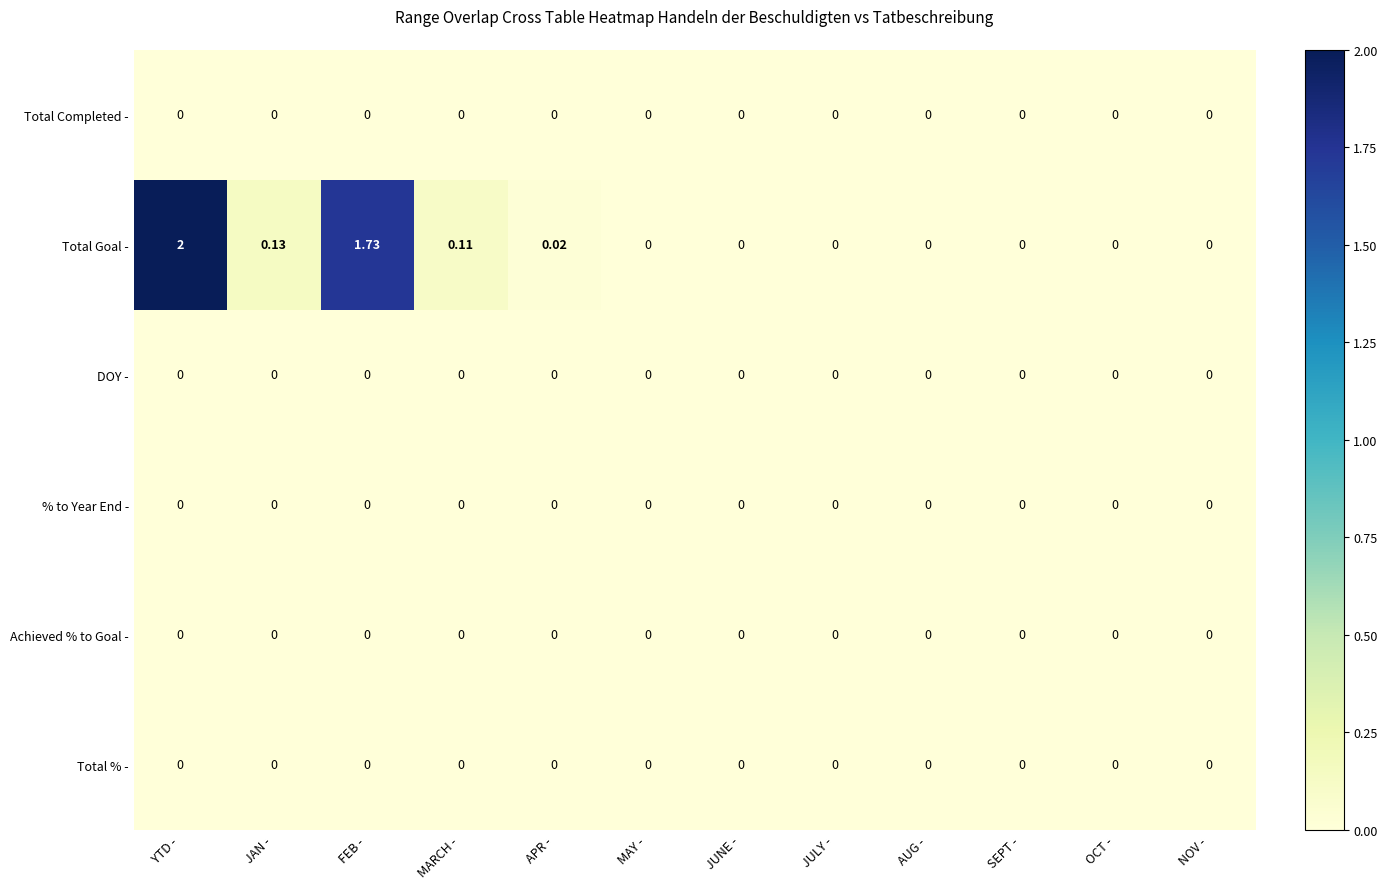

Which series has the widest spread of values?

Total Goal -